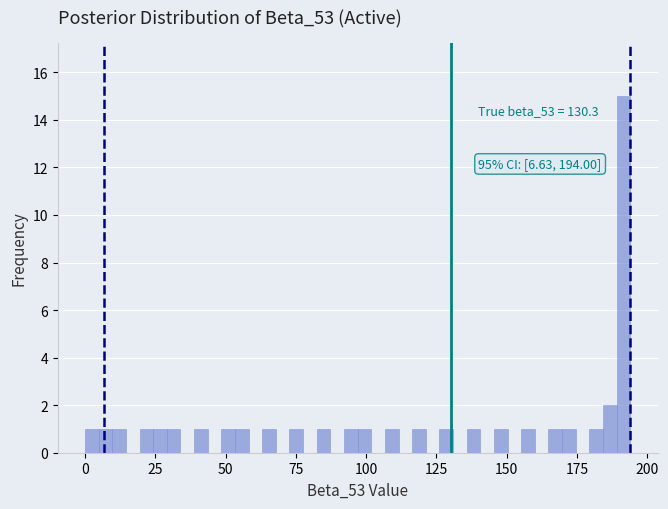

Around what value on the x-axis is the tallest bar? Give the approximate position of its centre, as read against the axis.

190